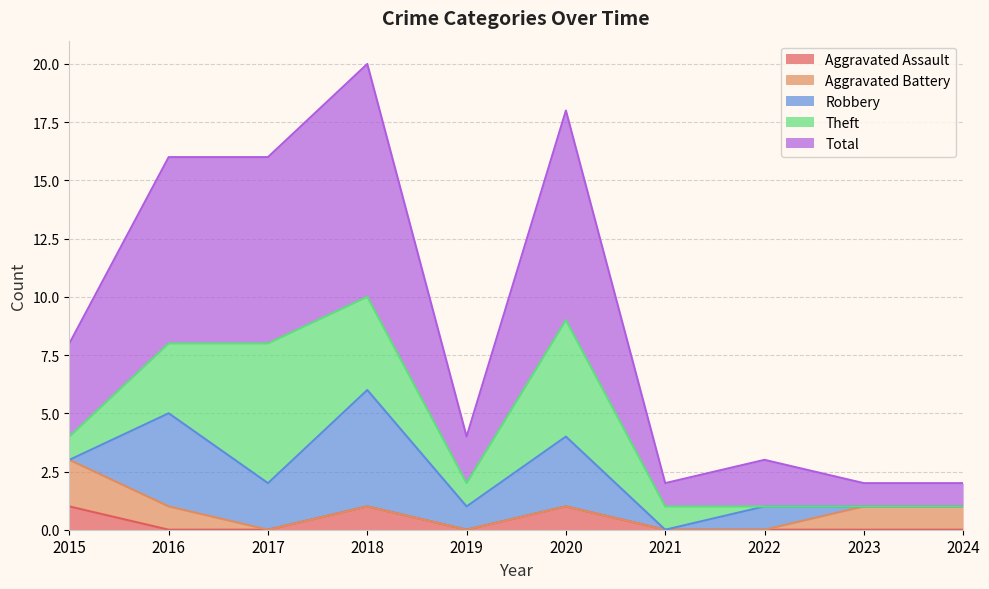

What is the greatest value displayed?

10